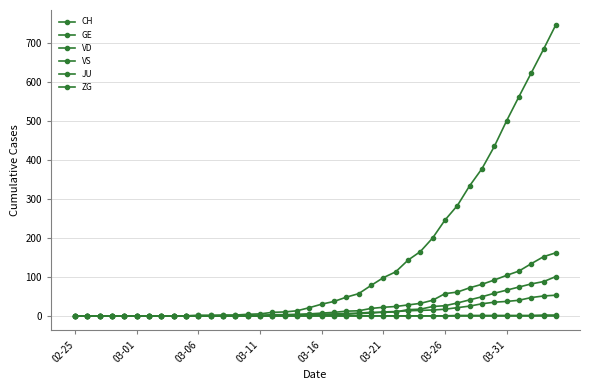

True or false: GE and JU cross at least once.

False